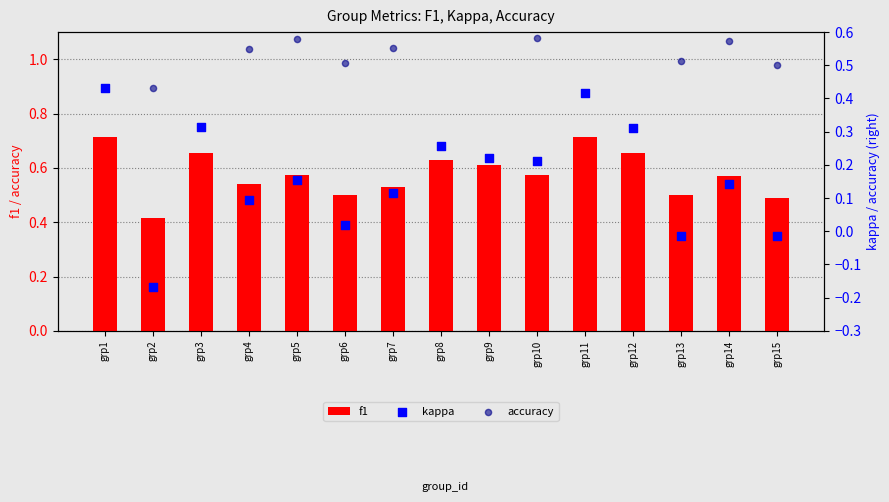

What are all the series names shown in the legend?

f1, kappa, accuracy